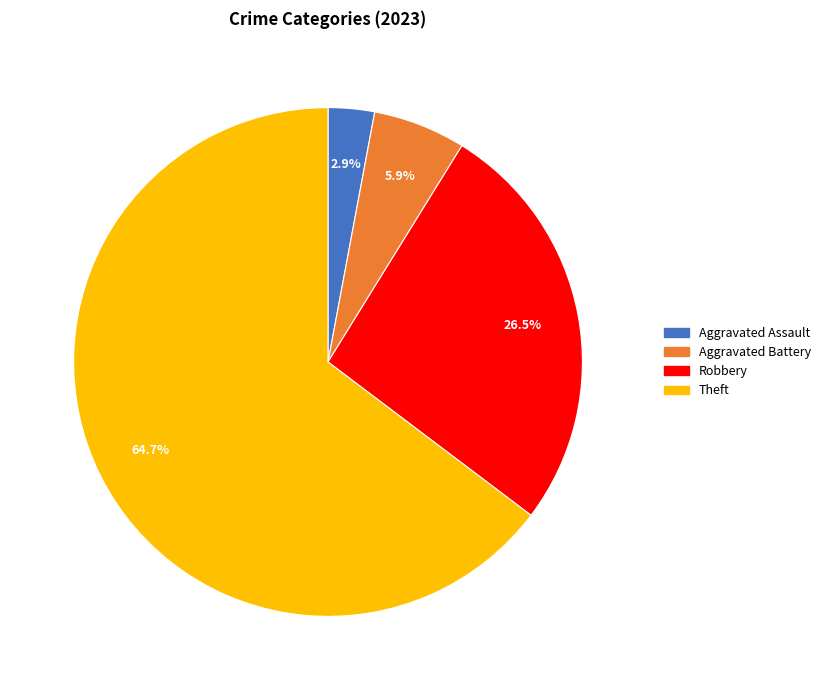

Is there any slice that represents more than half of the pie?

Yes